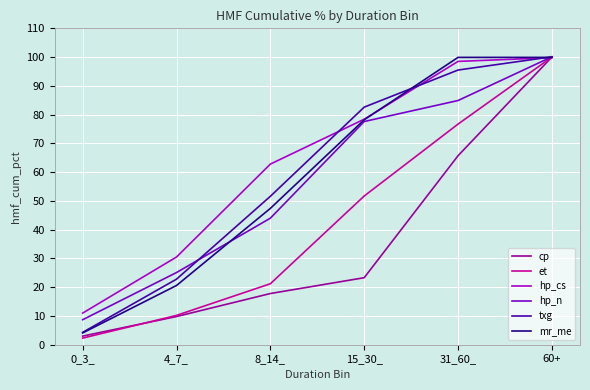

Which category has the highest value in the cp series?

60+